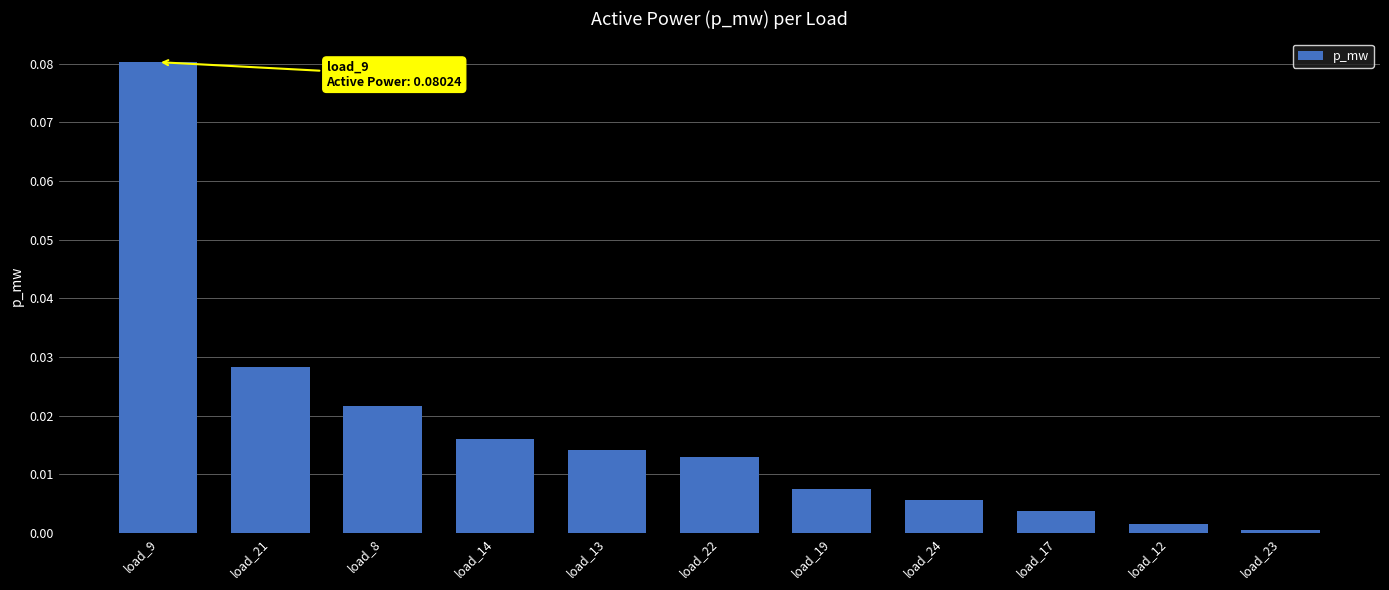

What is the label of the 1st bar from the left?

load_9